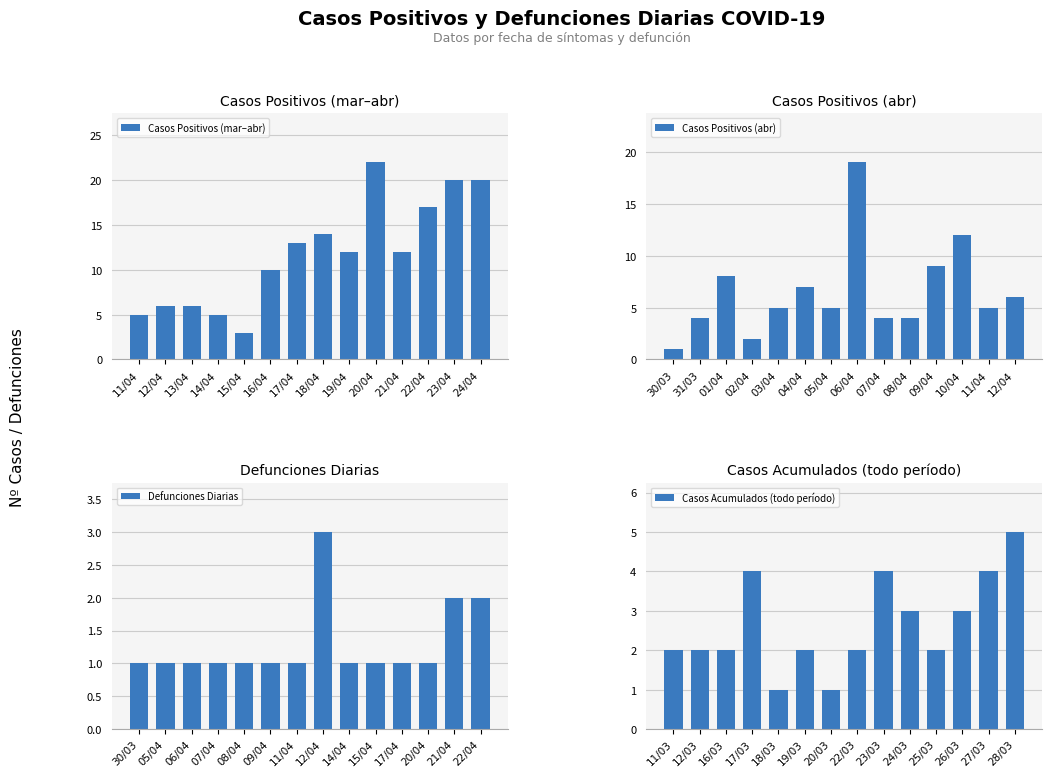

The Casos Positivos (mar–abr) series shows 6 at 12/04. True or false?

True